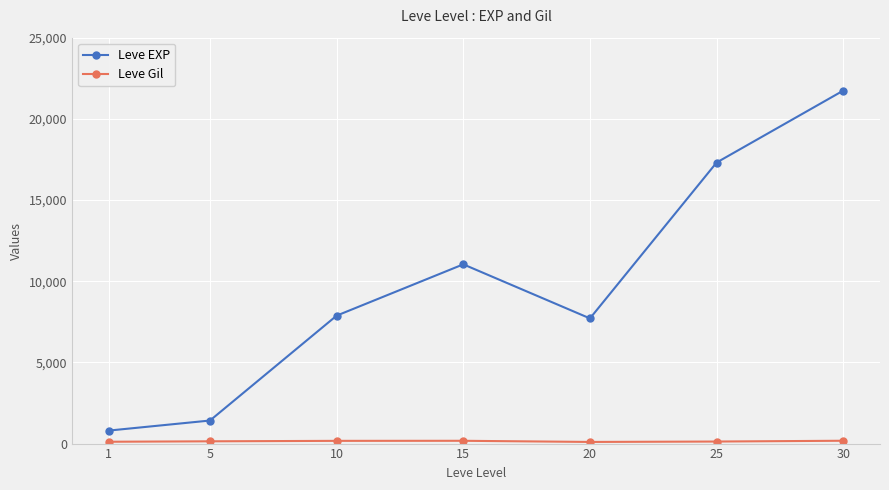

At which category is the sum across all series the highest?

30